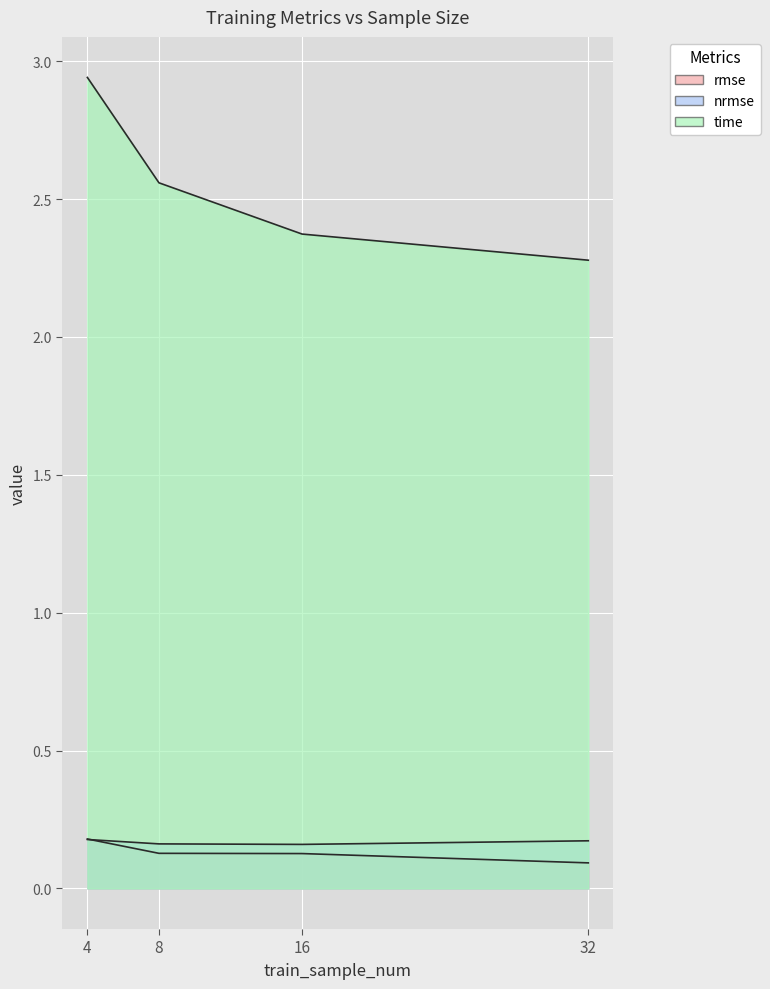

What are all the series names shown in the legend?

rmse, nrmse, time